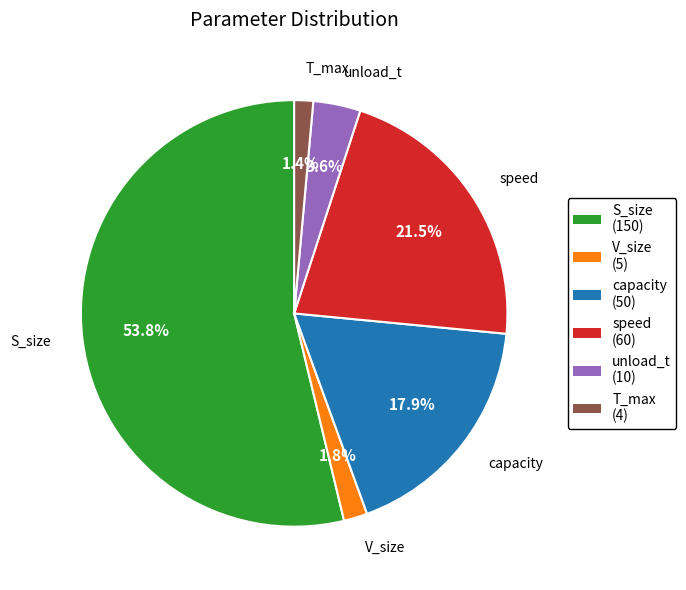

Do V_size and capacity together represent more than half of the pie?

No